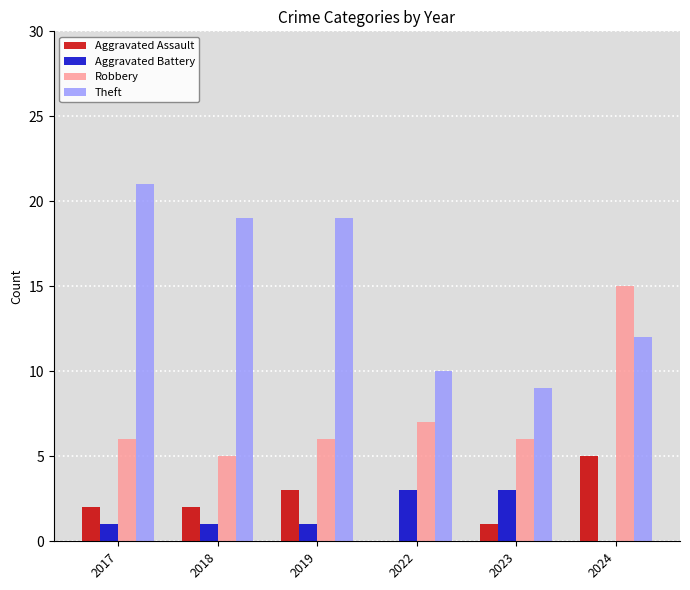

True or false: Robbery has a value of 6 at 2023.

True